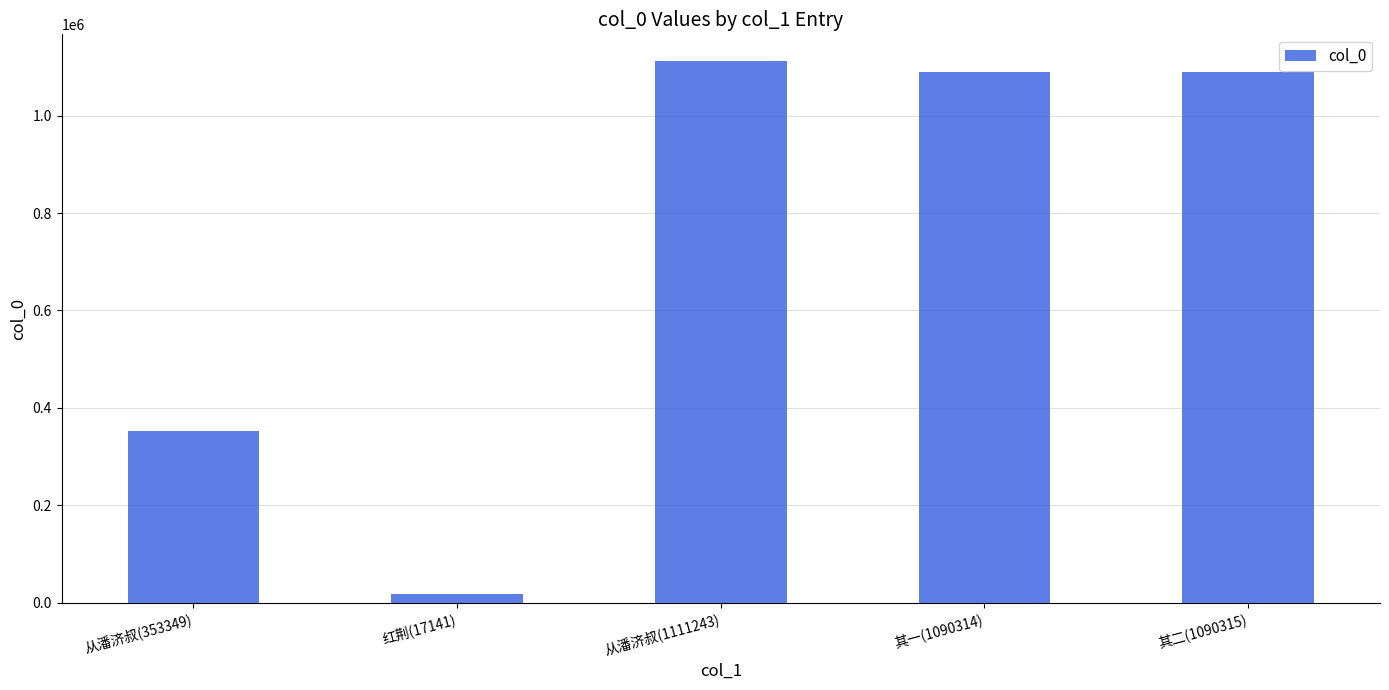

Which category has the lowest value across all series?

红荆(17141)